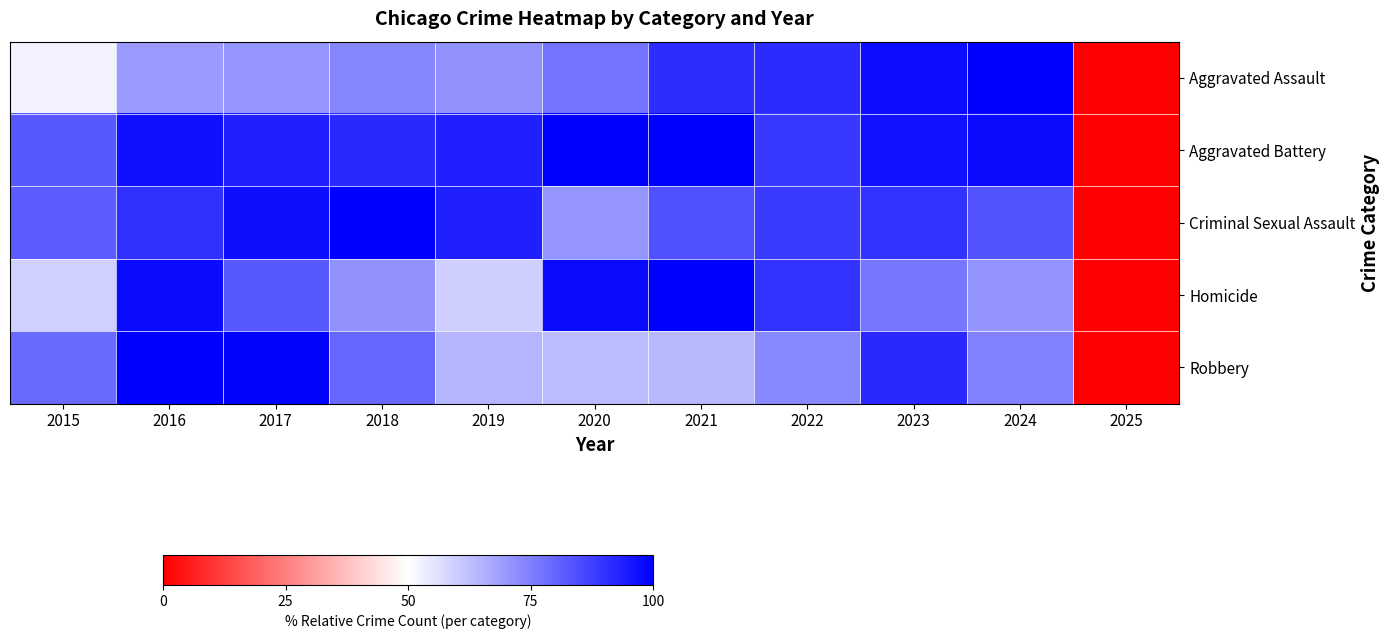

Reading left to right, extract all data points from this chart.

Aggravated Assault: 2015=52.3	2016=69.5	2017=70.6	2018=73.5	2019=71.3	2020=77.2	2021=90.8	2022=91.4	2023=97.4	2024=100.0	2025=0.0
Aggravated Battery: 2015=82.6	2016=96.6	2017=93.4	2018=92.0	2019=93.6	2020=99.7	2021=100.0	2022=88.8	2023=96.5	2024=97.8	2025=0.0
Criminal Sexual Assault: 2015=81.7	2016=90.2	2017=96.9	2018=100.0	2019=93.4	2020=70.7	2021=84.1	2022=88.2	2023=89.8	2024=83.3	2025=0.0
Homicide: 2015=59.0	2016=97.6	2017=82.4	2018=71.2	2019=59.4	2020=97.7	2021=100.0	2022=89.7	2023=76.7	2024=70.8	2025=0.0
Robbery: 2015=79.2	2016=100.0	2017=99.3	2018=79.6	2019=64.5	2020=63.3	2021=63.8	2022=73.2	2023=91.9	2024=74.6	2025=0.0